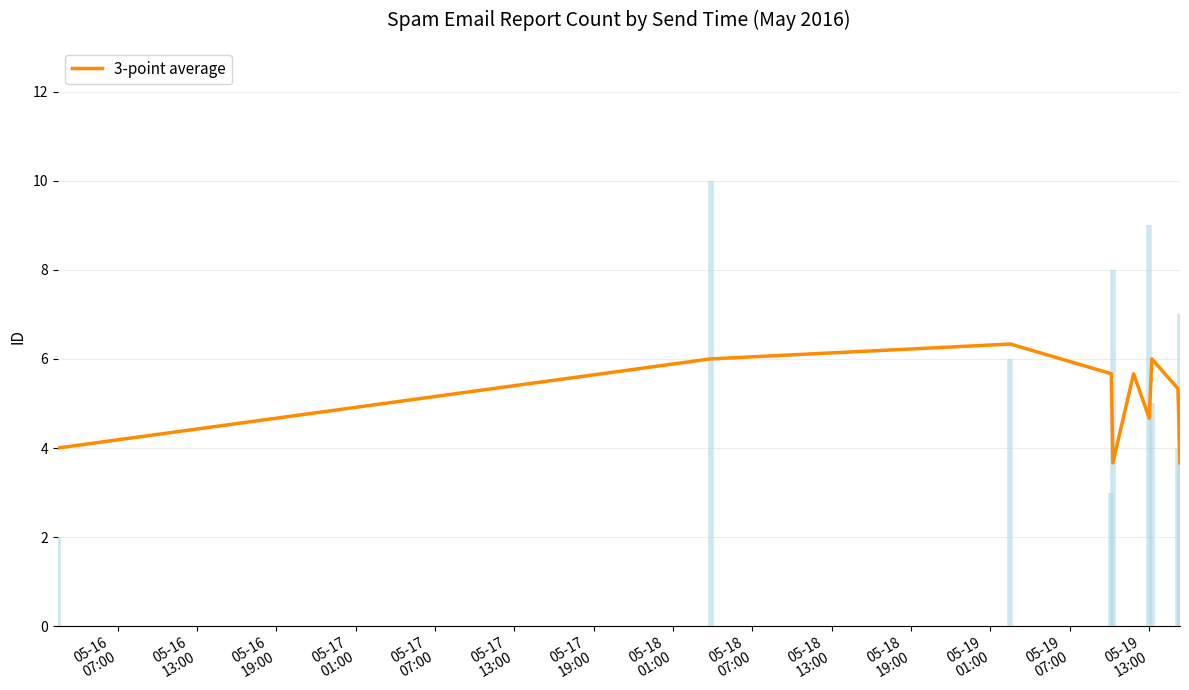

What is the minimum value for 3-point average?

3.7